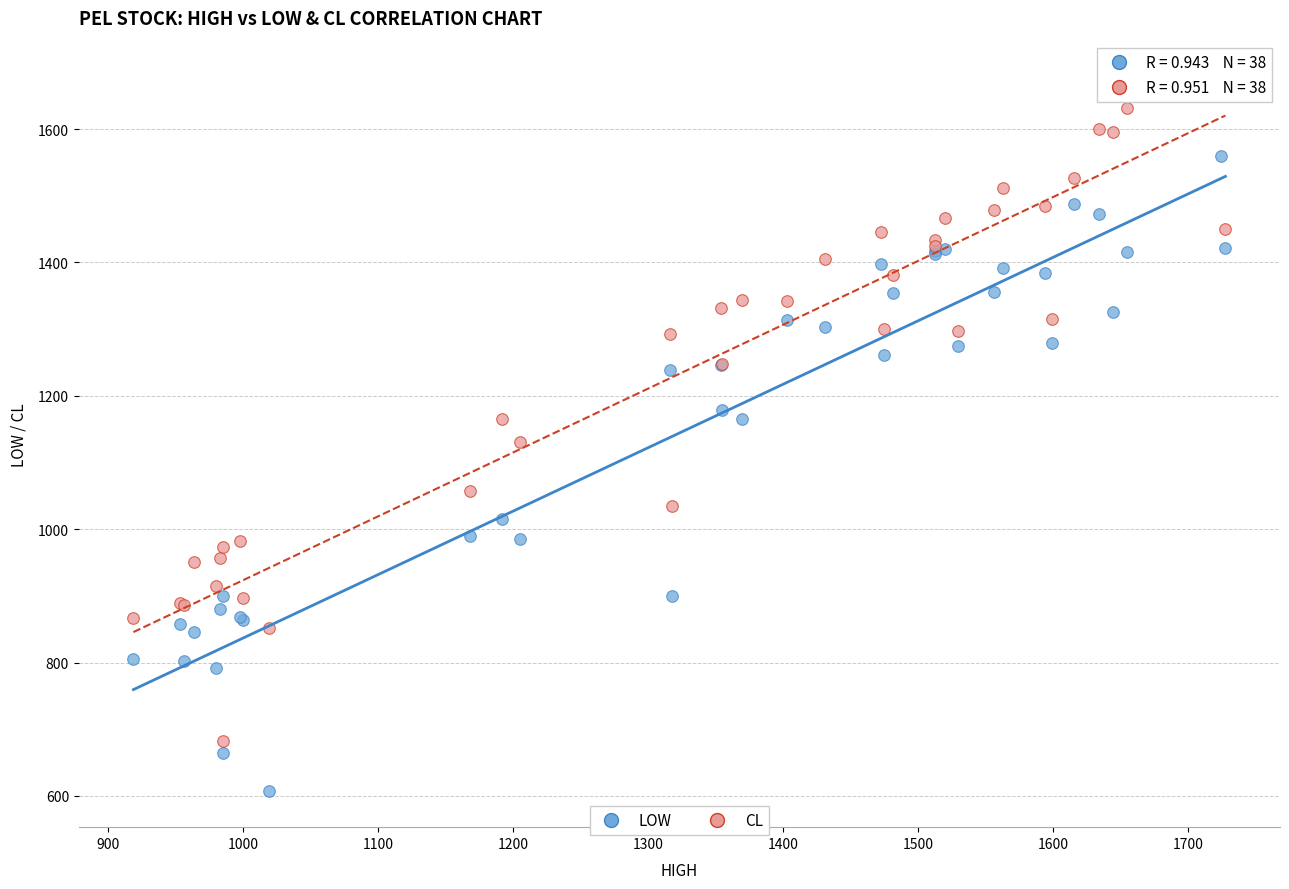

What is the X range (max minus min) for the scatter plot?

809.4